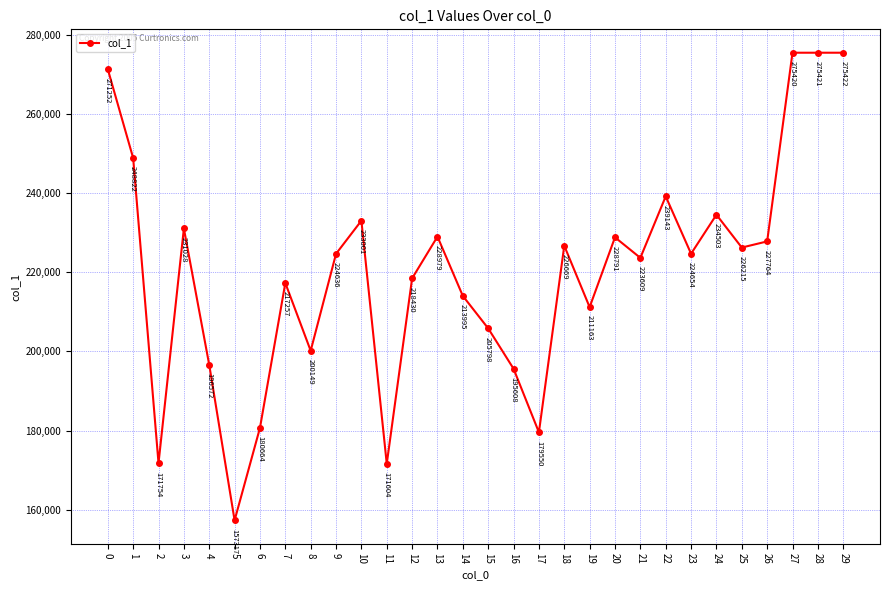

How many lines are shown in the chart?

1